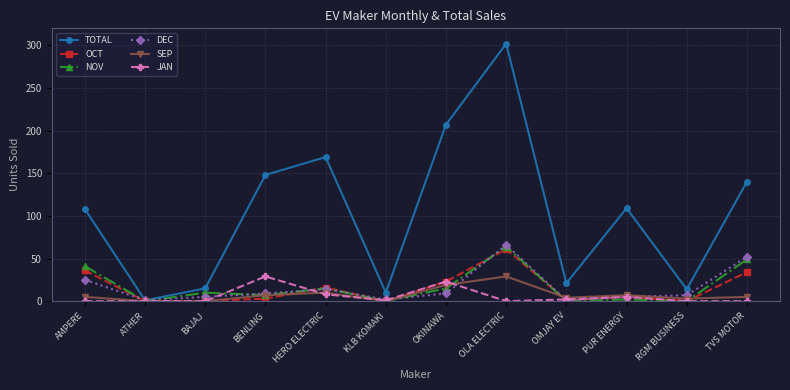

Which series has the widest spread of values?

TOTAL